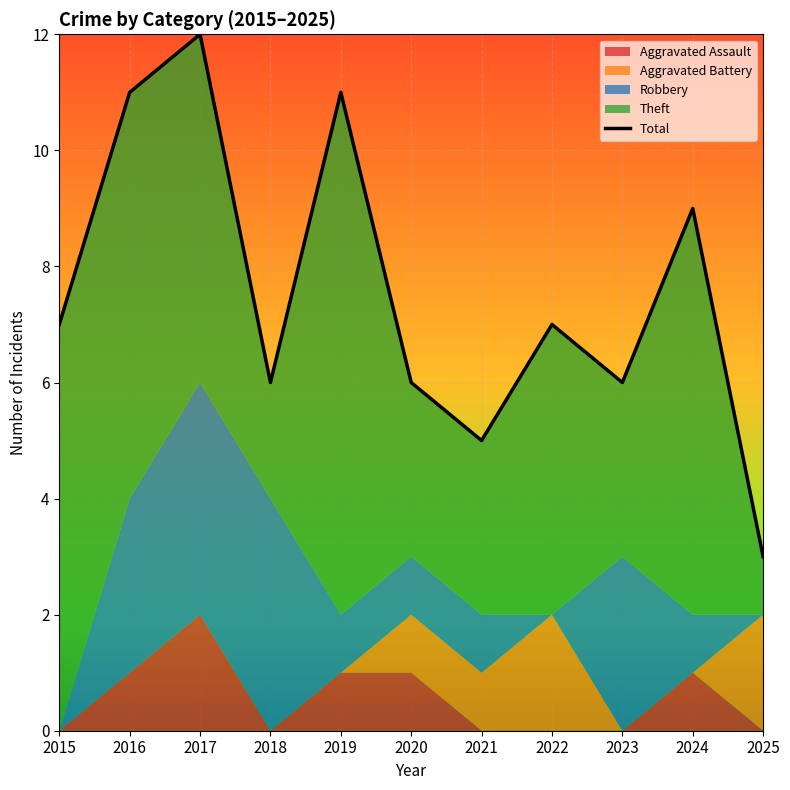

What is the greatest value displayed?

12